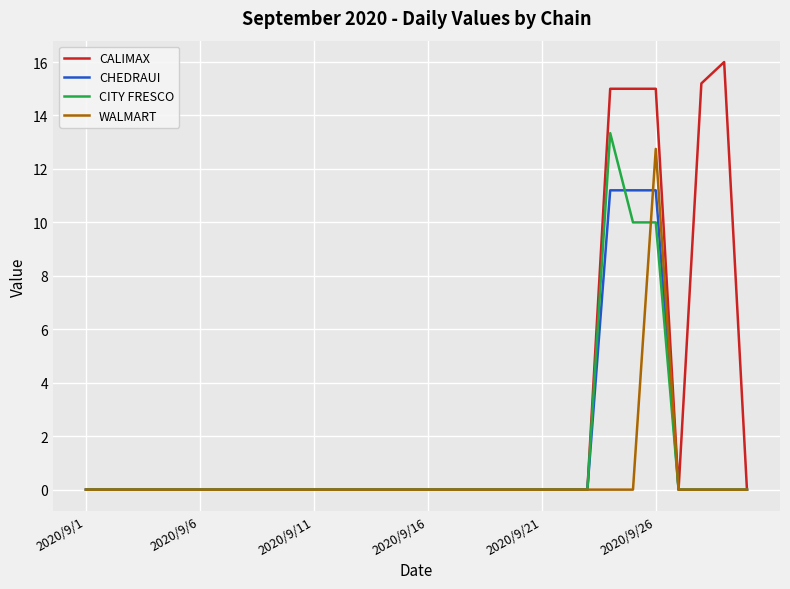

At how many categories does at least one series exceed 9?

5